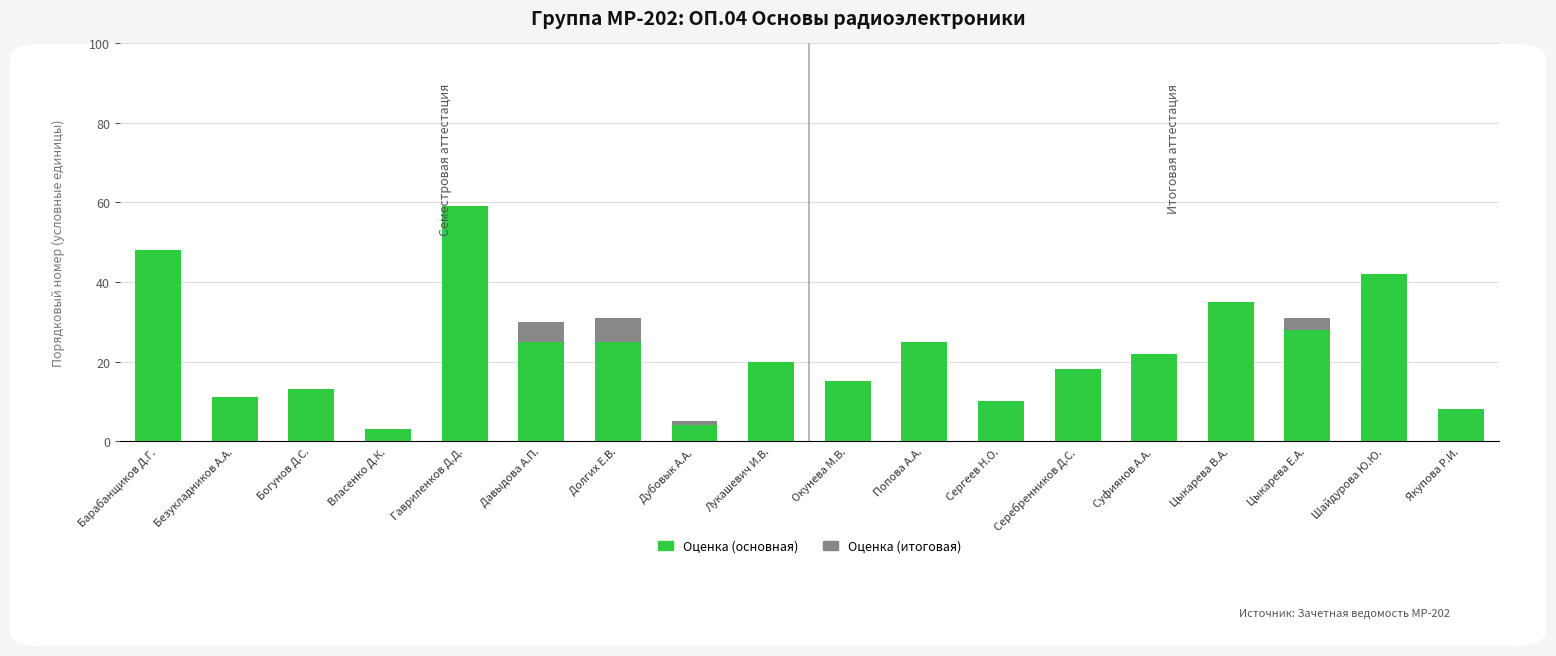

The value of Оценка (основная) at Цыкарева Е.А. is 10. True or false?

False